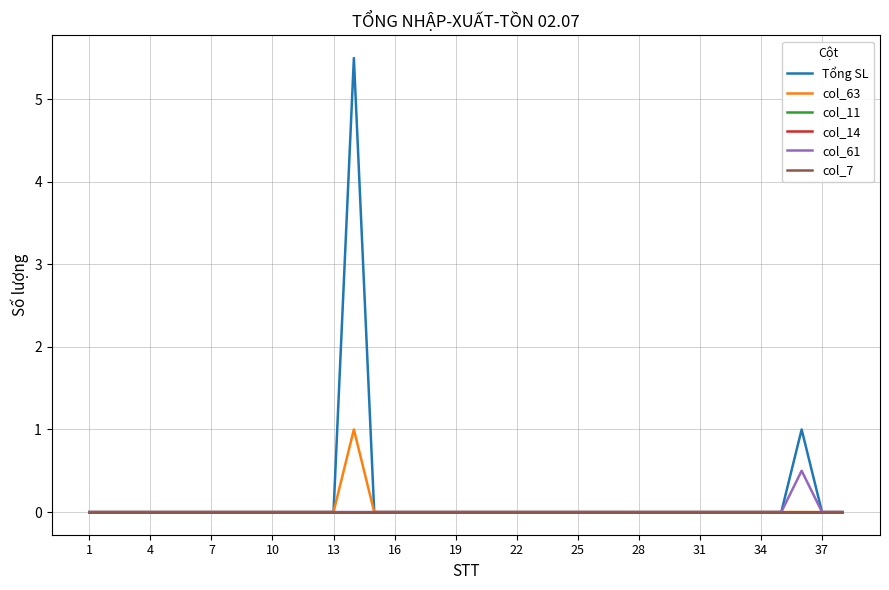

Does the chart display data point markers on the line(s)?

No